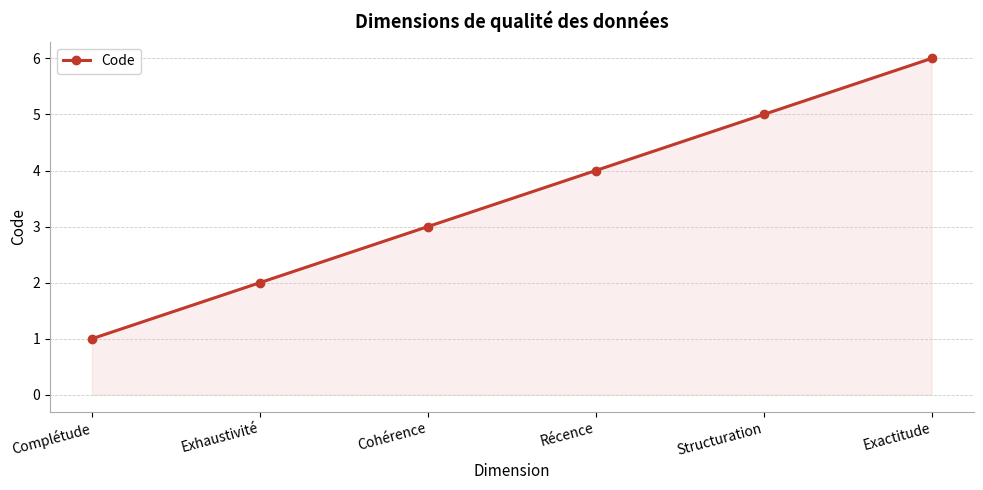

What is the greatest value displayed?

6